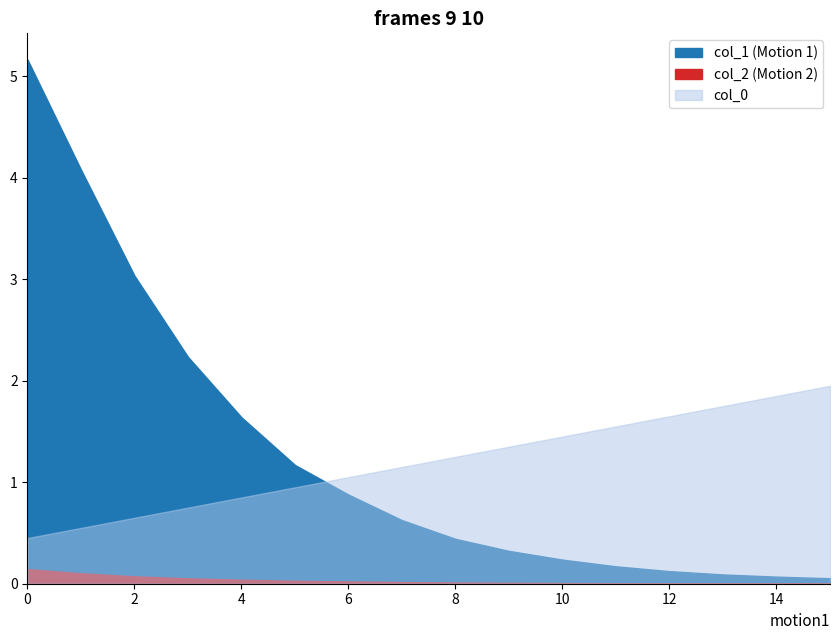

Is it true that col_2 equals 0.1 at 0?

False